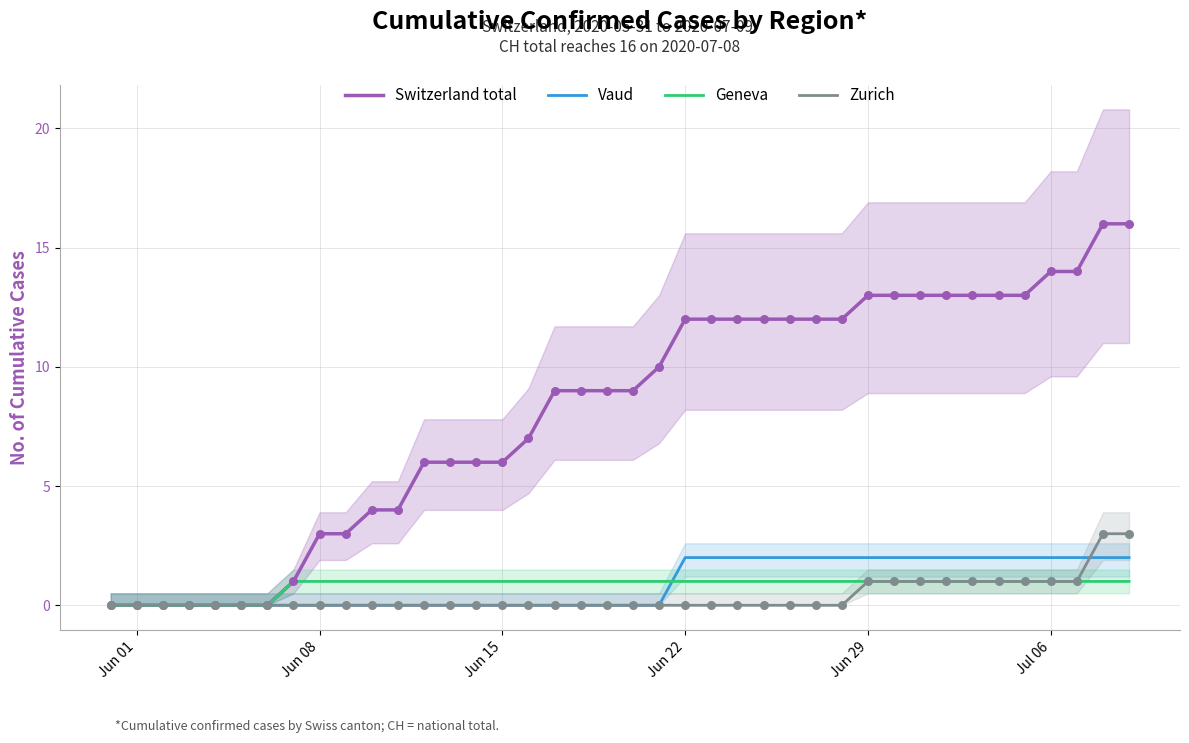

Which series has the largest total across all categories?

Switzerland total